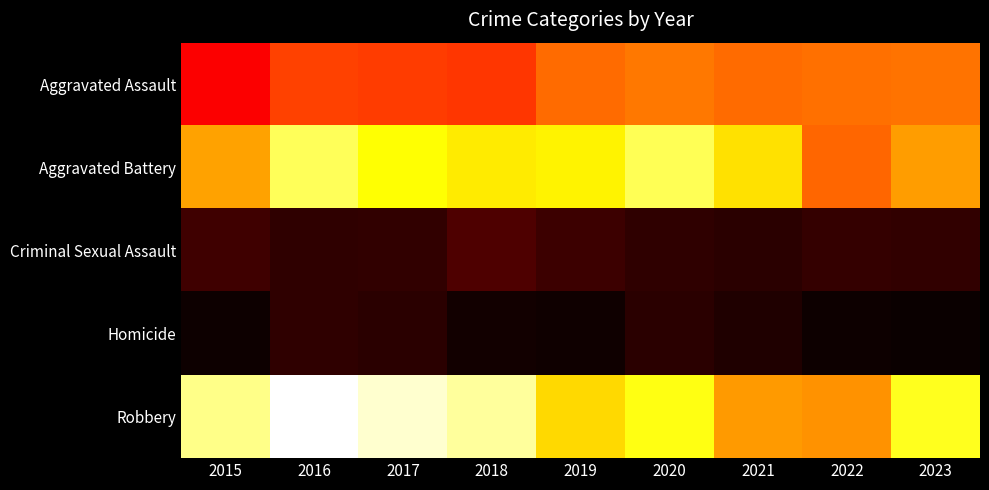

List the series in order of their peak value, lowest first.

Homicide, Criminal Sexual Assault, Aggravated Assault, Aggravated Battery, Robbery